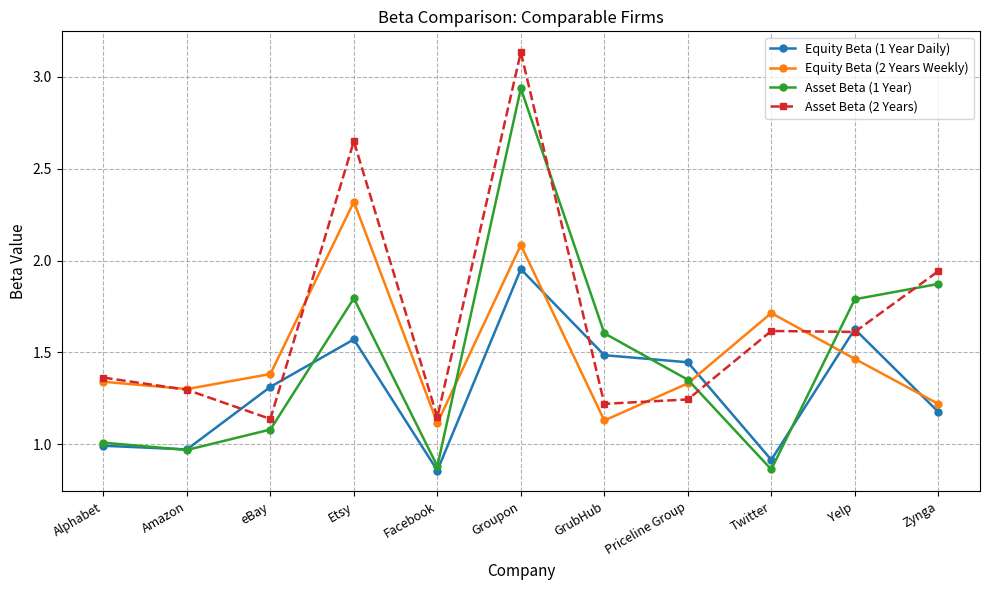

Where do Equity Beta (1 Year Daily) and Asset Beta (2 Years) first cross each other?

Amazon and eBay